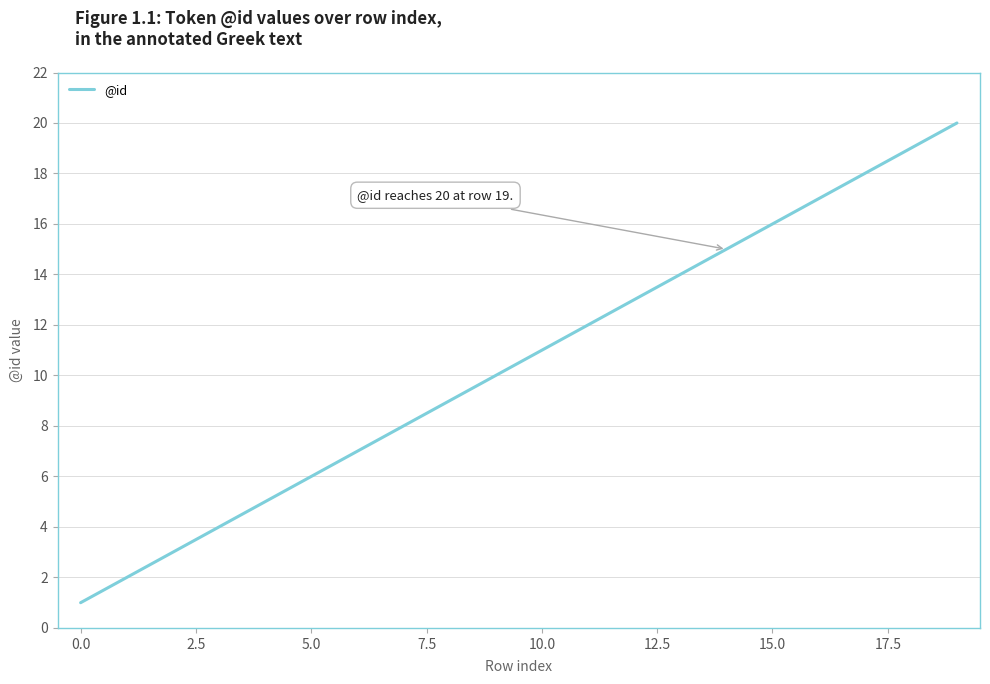

What is the greatest value displayed?

20